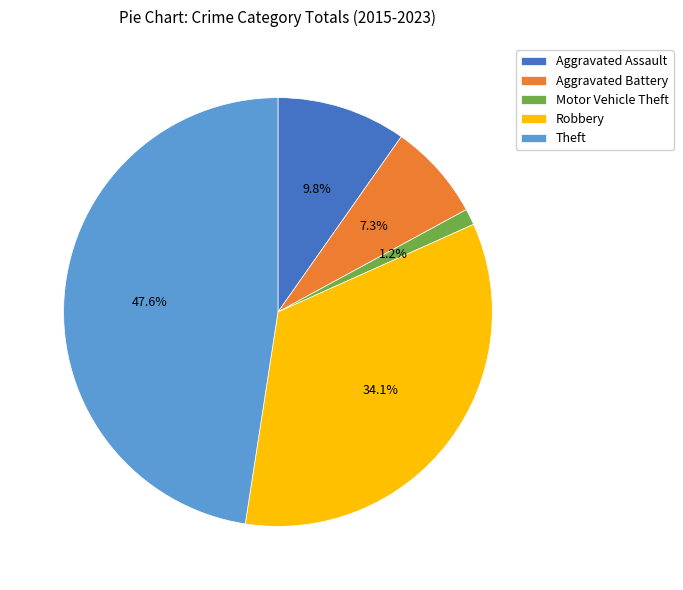

Is Aggravated Assault the majority of the pie?

No